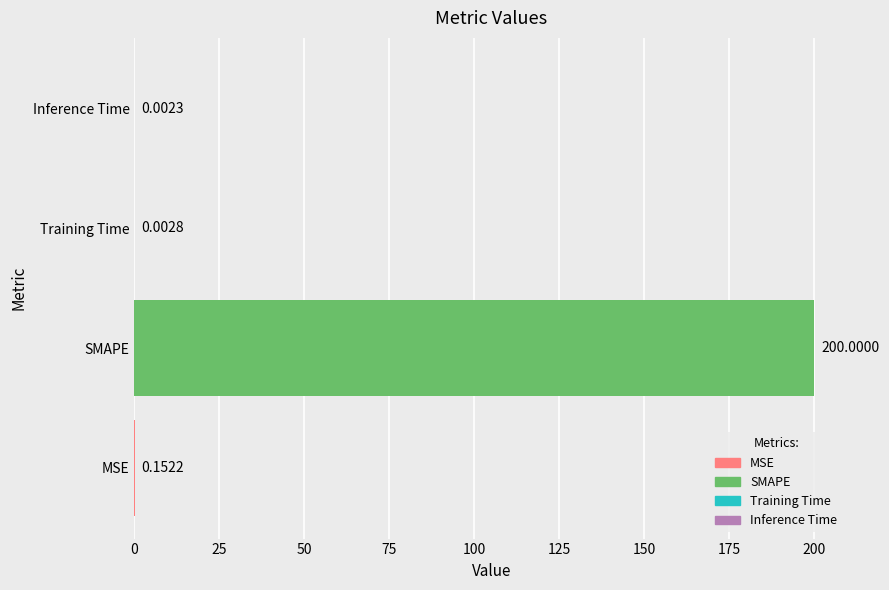

What is the sum of the values at Training Time and SMAPE?

200.0